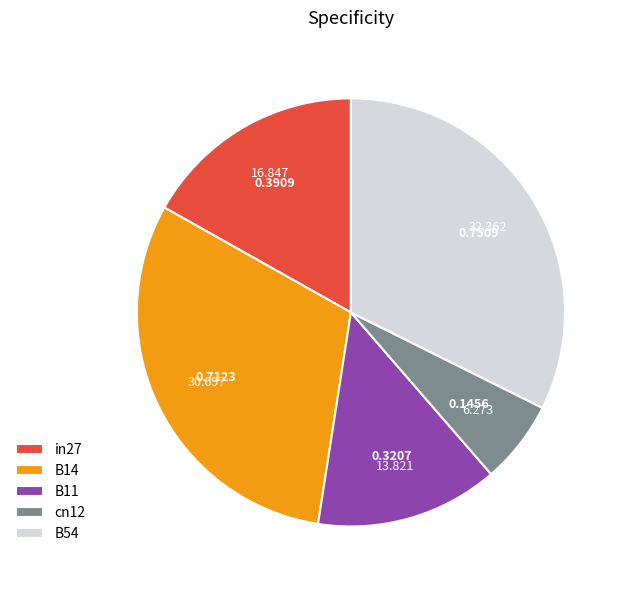

Count the number of slices in the pie.

5